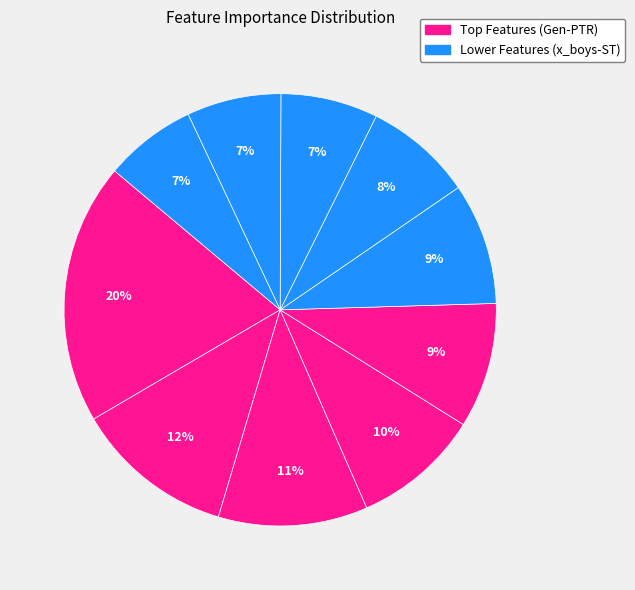

How many slices are in this pie chart?

10